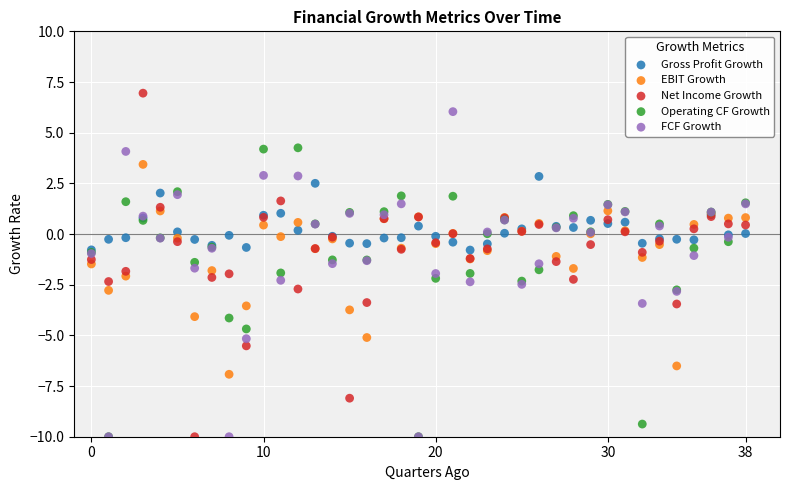

What are all the series names shown in the legend?

Gross Profit Growth, EBIT Growth, Net Income Growth, Operating CF Growth, FCF Growth